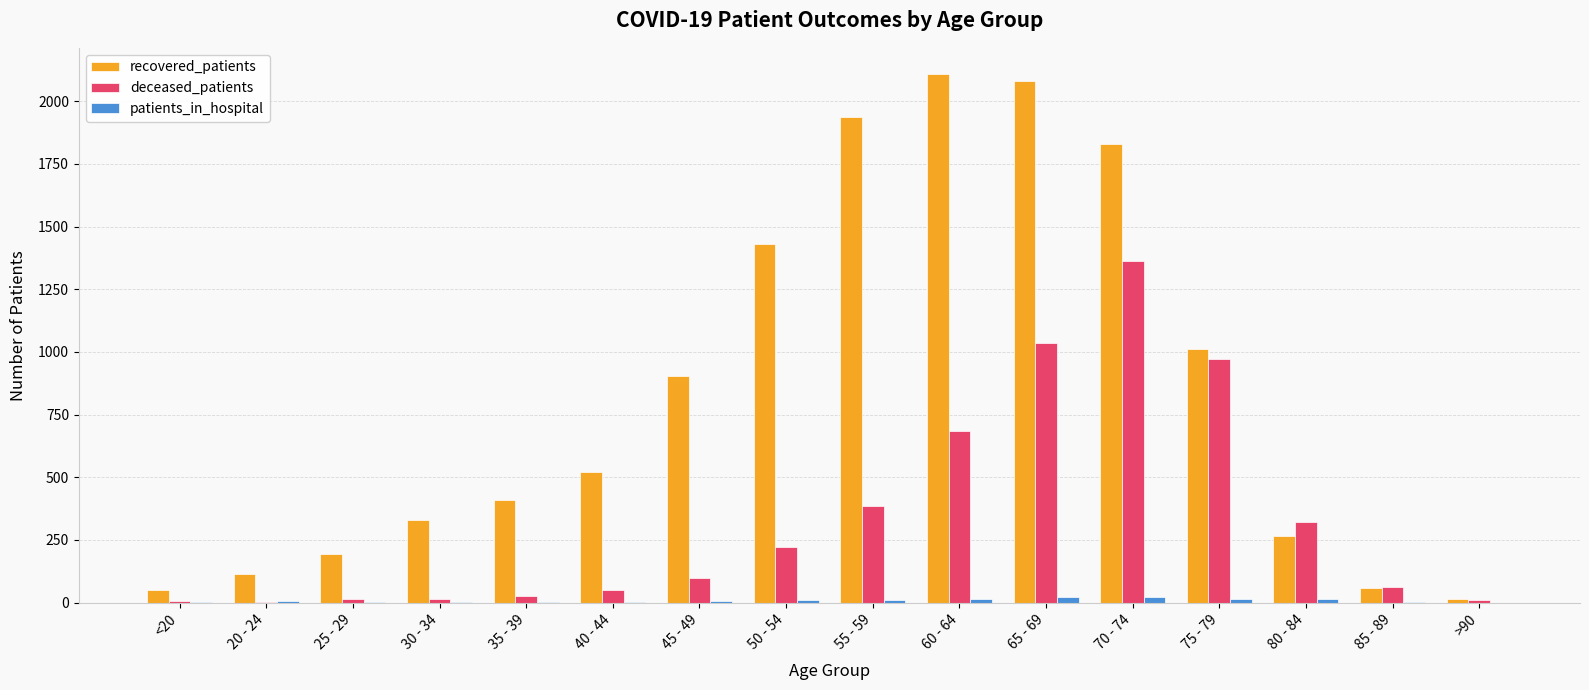

Which category has the highest value in the deceased_patients series?

70 - 74